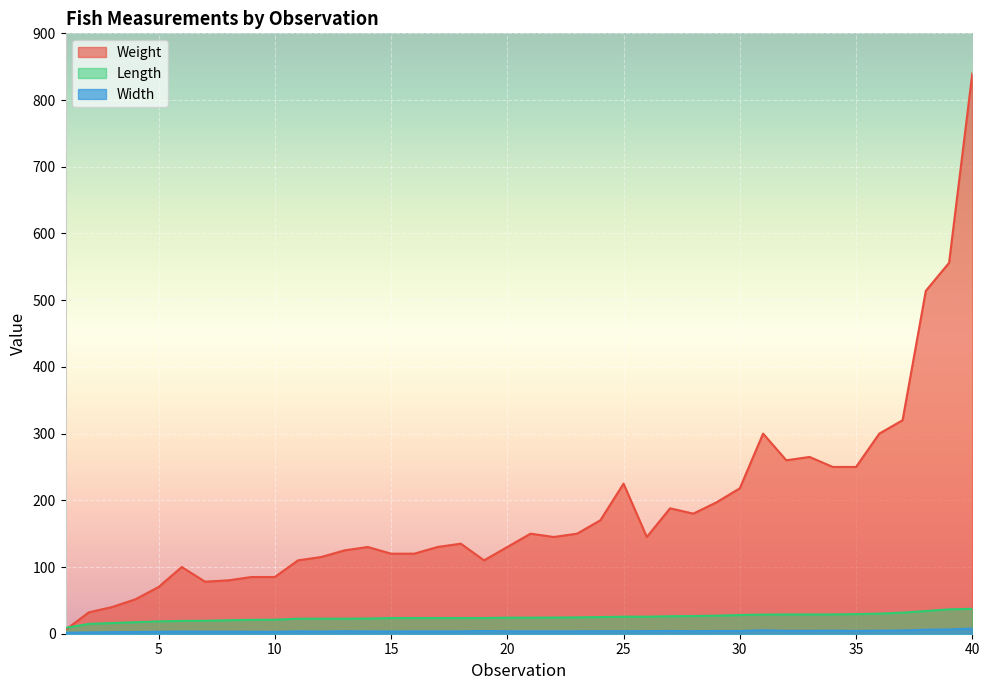

What is the total value across all series at 31?

333.8